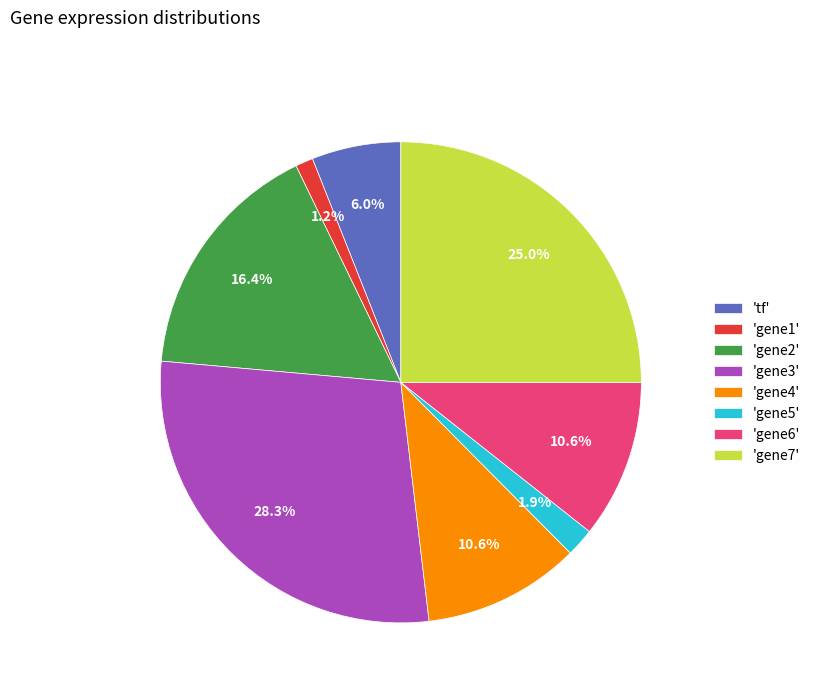

What portion of the pie excludes 'gene3'?

71.7%